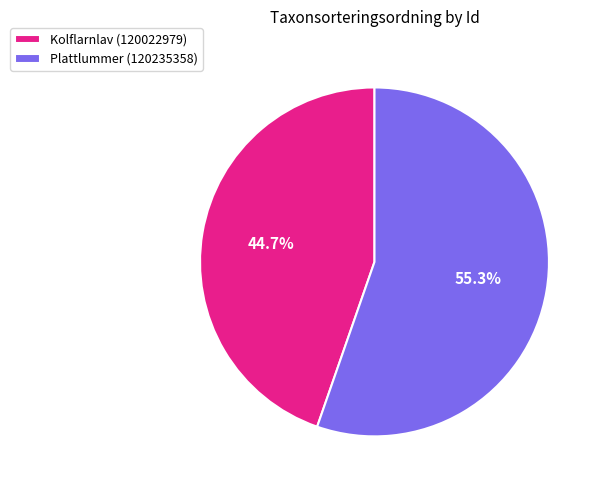

Rank the categories by value from highest to lowest.

Plattlummer (120235358), Kolflarnlav (120022979)